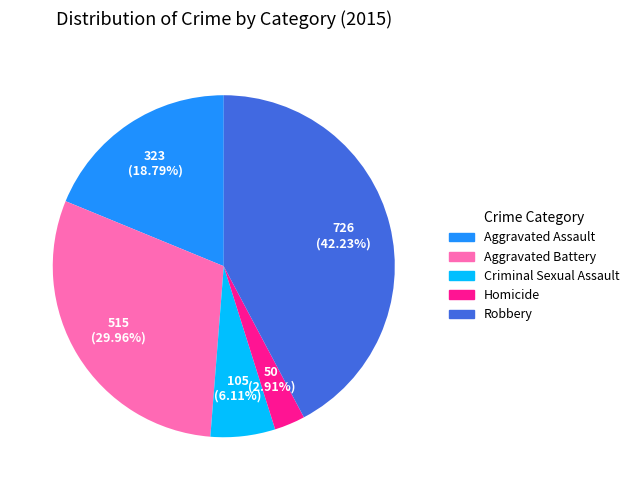

What is the total percentage of Homicide and Criminal Sexual Assault?

9.0%